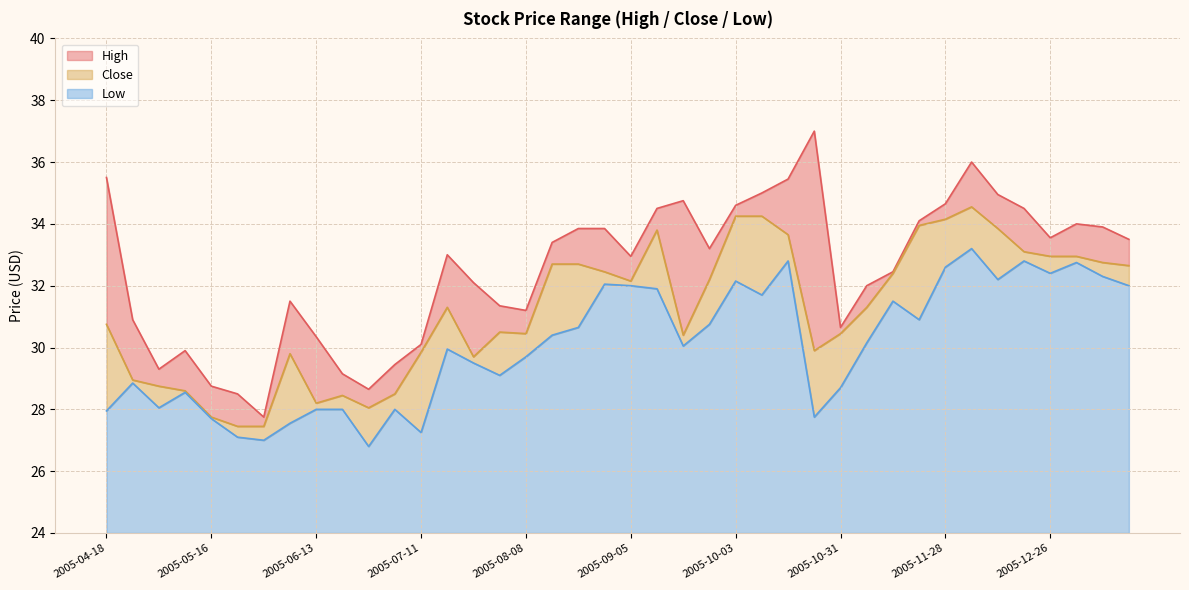

What is the difference between the maximum and minimum values in the Low series?

6.4